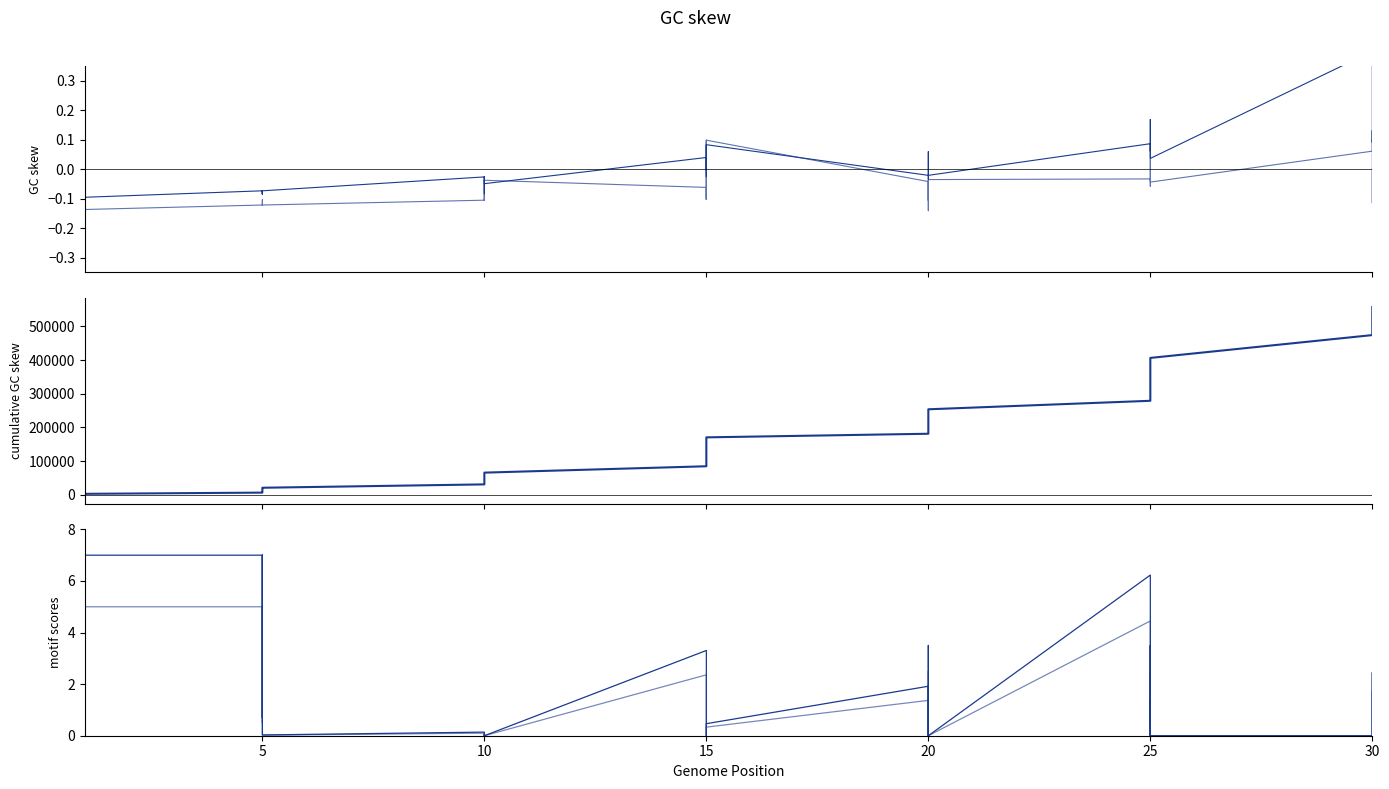

What is the minimum value shown in the chart?

-0.1